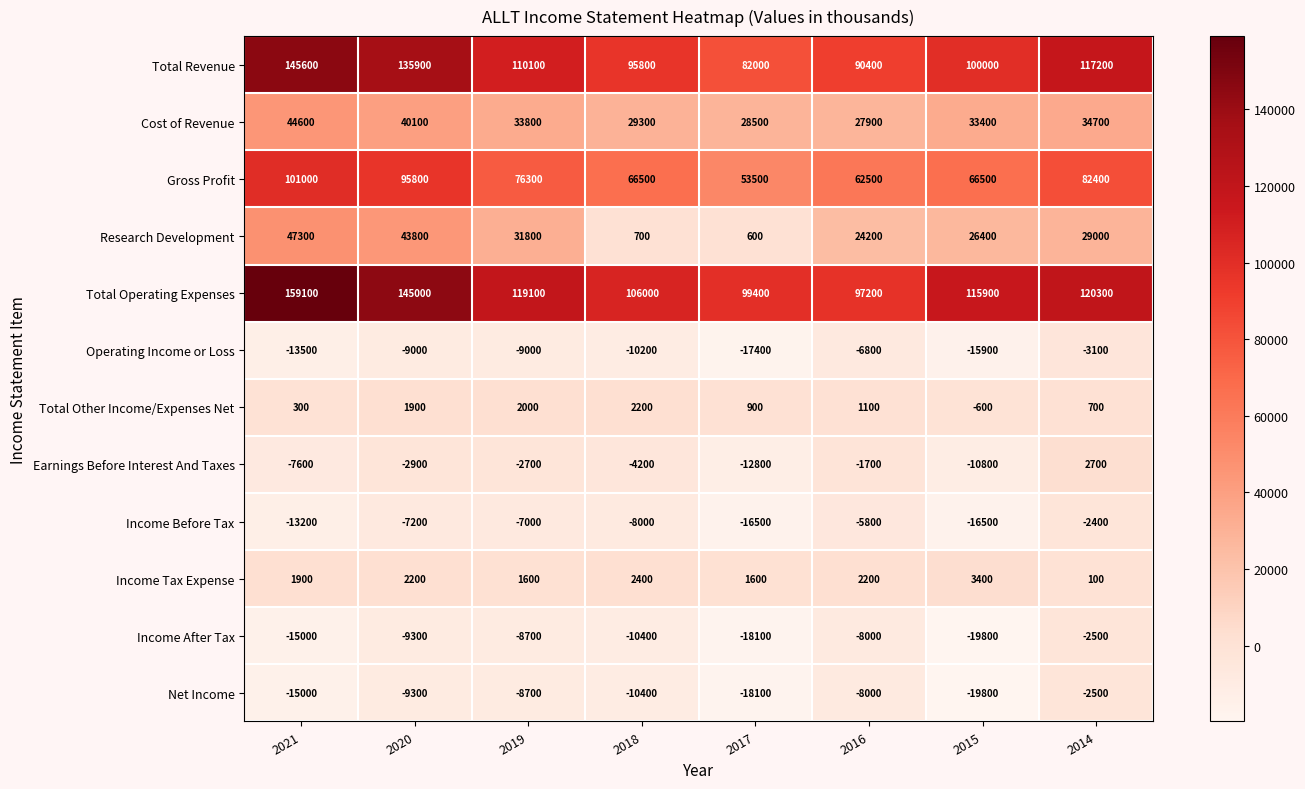

List the labels in order of Research Development value, smallest first.

2017, 2018, 2016, 2015, 2014, 2019, 2020, 2021